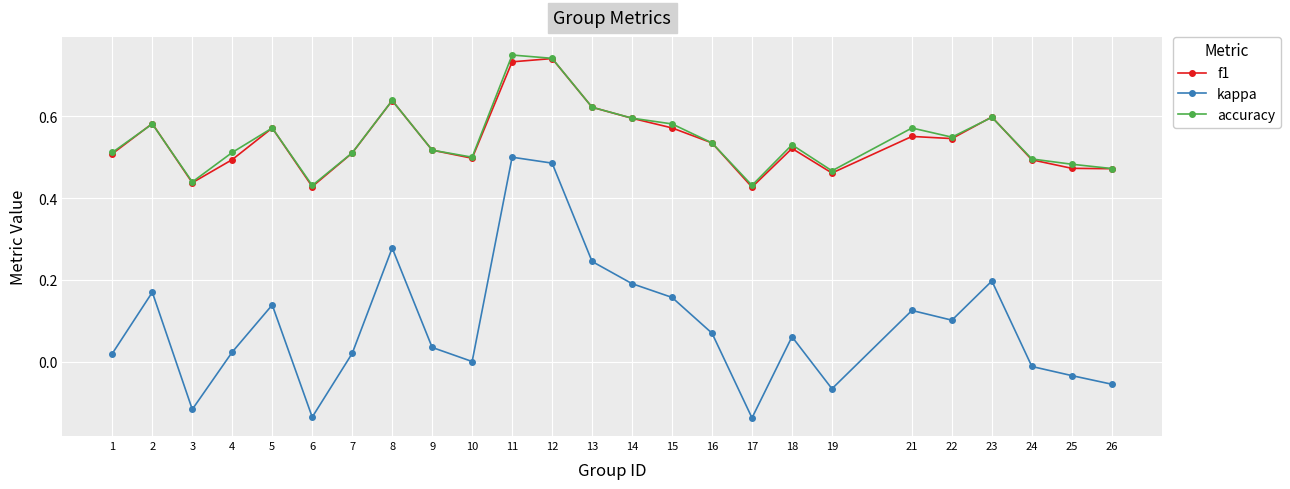

List the series in order of their peak value, lowest first.

kappa, f1, accuracy